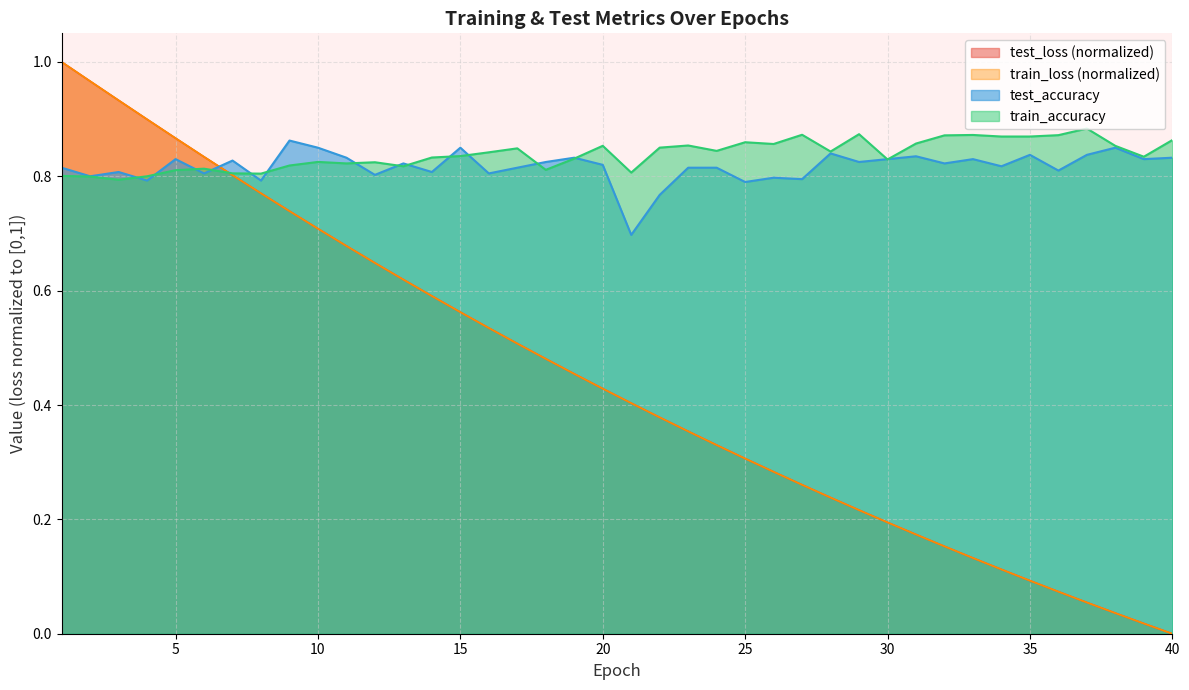

List the labels in order of test_accuracy value, largest first.

9, 10, 15, 38, 28, 35, 37, 31, 40, 11, 19, 5, 30, 33, 39, 7, 18, 29, 32, 13, 20, 34, 1, 17, 23, 24, 36, 3, 14, 6, 16, 12, 2, 26, 27, 8, 4, 25, 22, 21